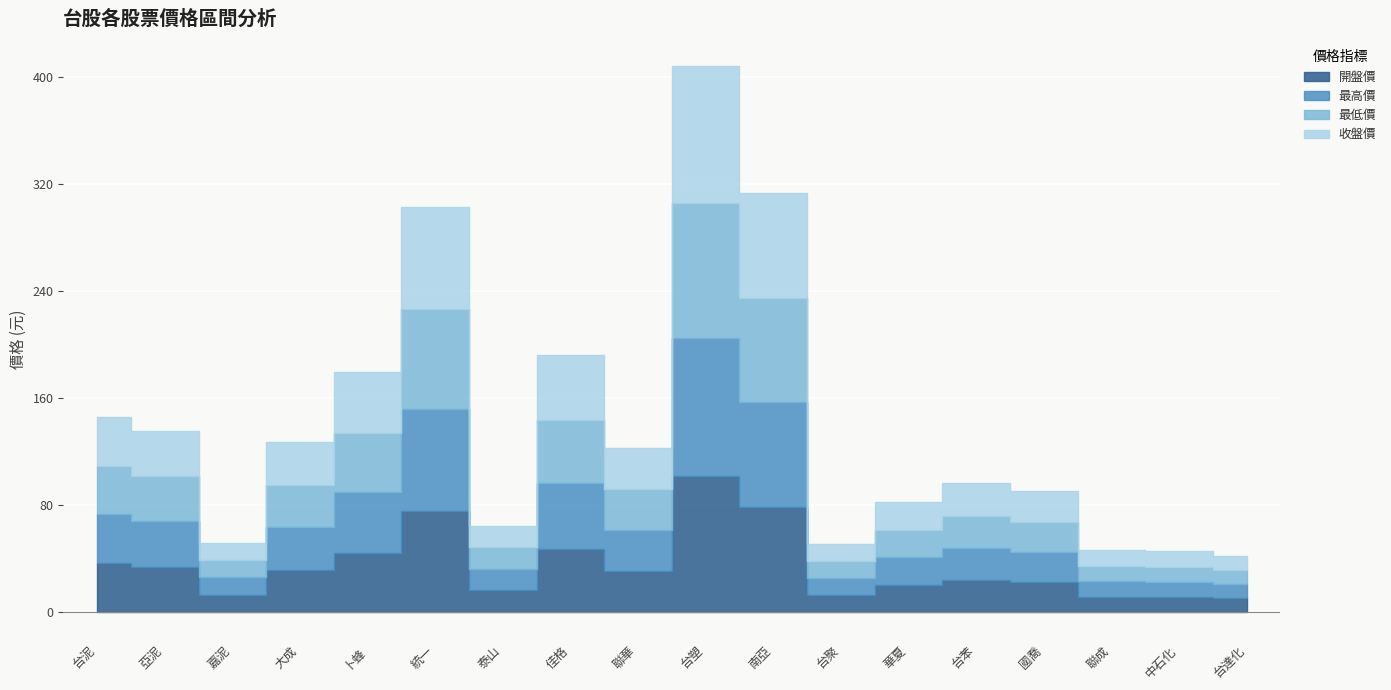

True or false: 最低價 has more than 0 interior local peaks.

True